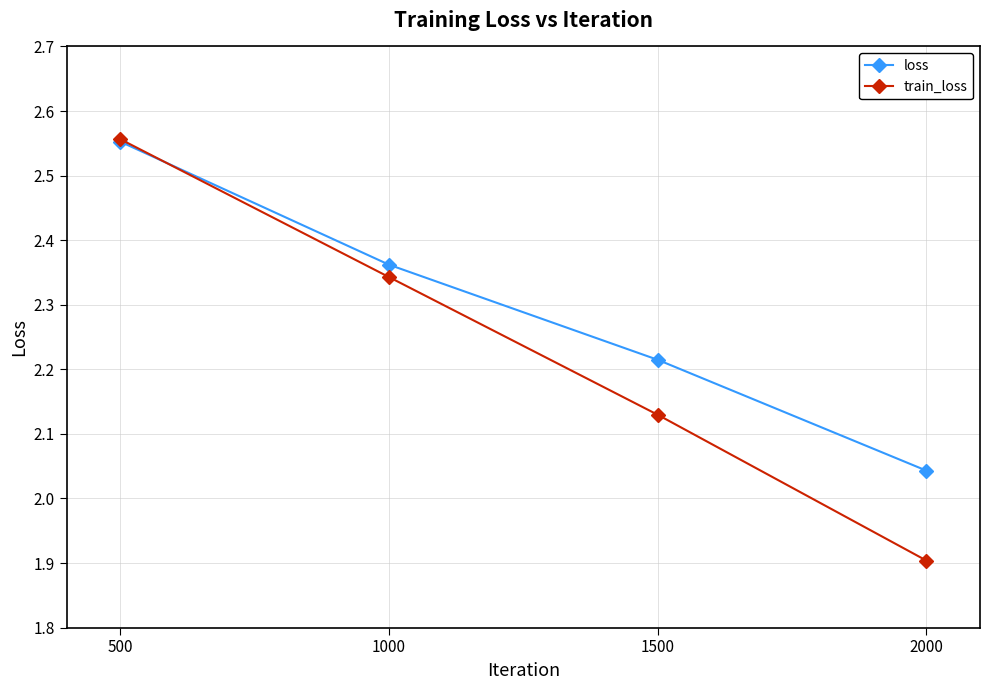

What is the sum of the train_loss values at 500 and 1000?

4.9